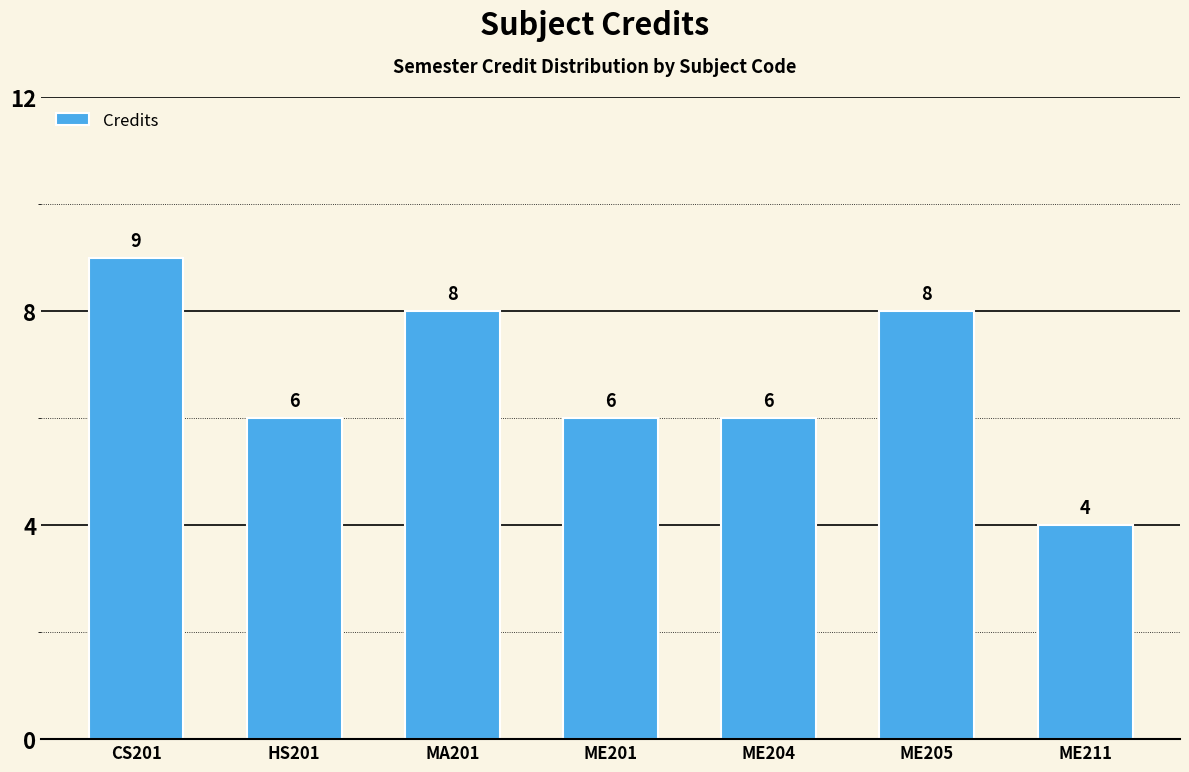

What is the minimum value shown in the chart?

4